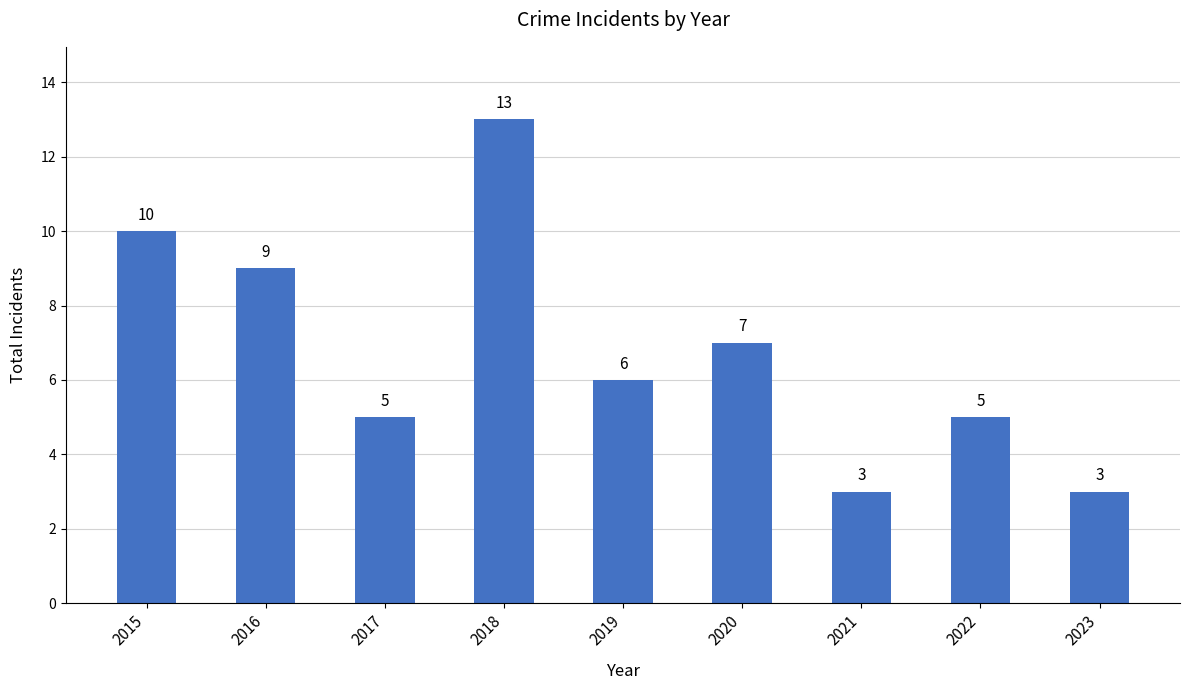

Between 2019 and 2020, which is larger?

2020